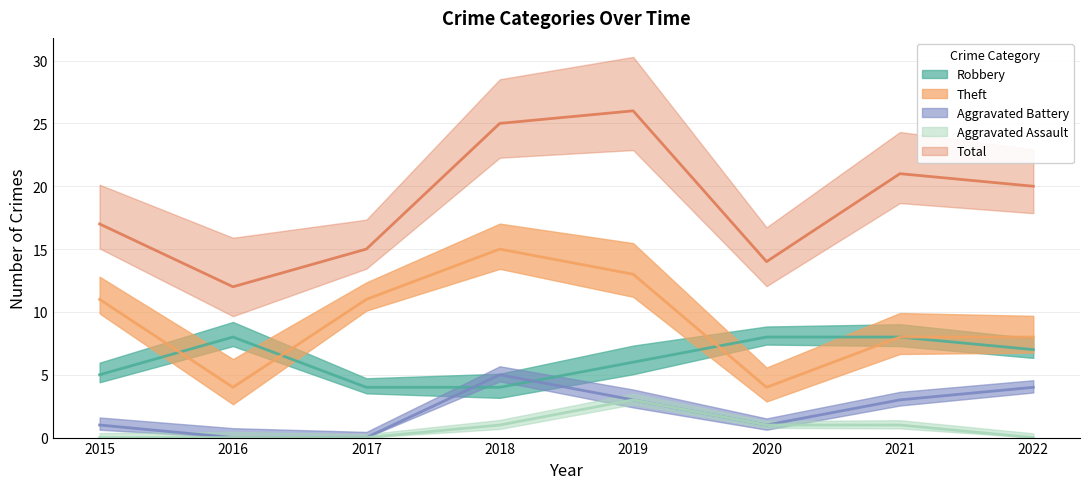

How many interior local valleys does the Total series have?

2